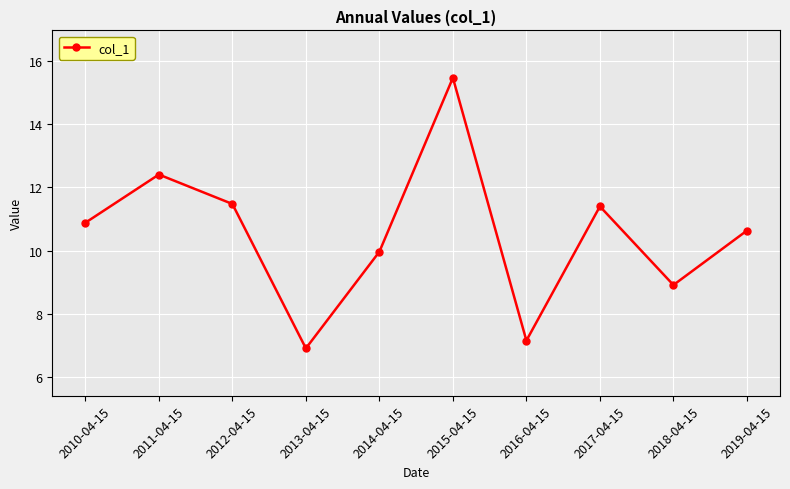

The chart shows a value of 10.6 at 2019-04-15. True or false?

True